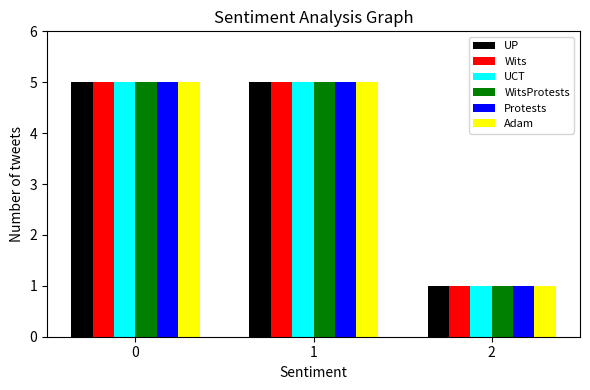

Is it true that UCT equals 5 at 1?

True